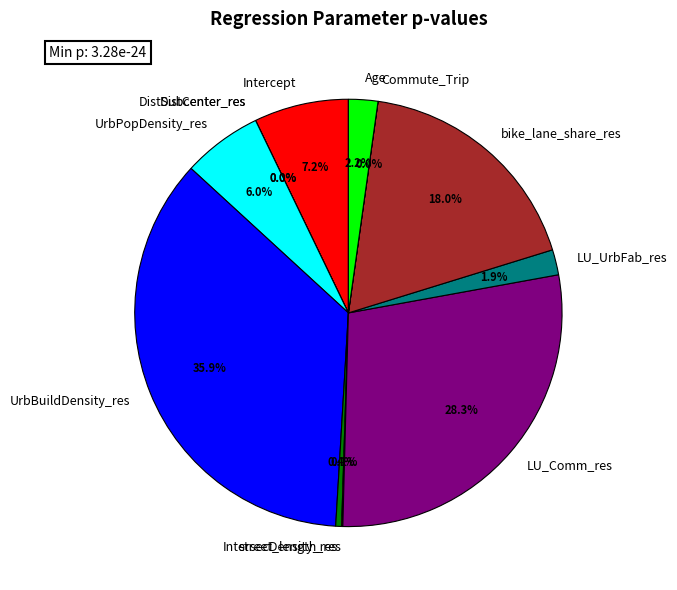

Count the number of slices in the pie.

12